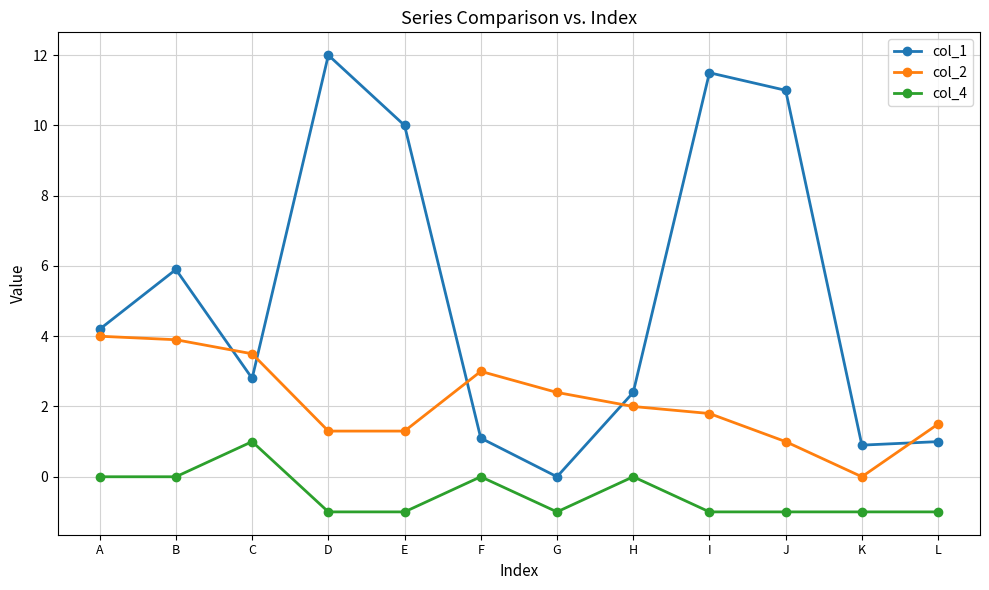

Is this an area chart (filled region under the line)?

No